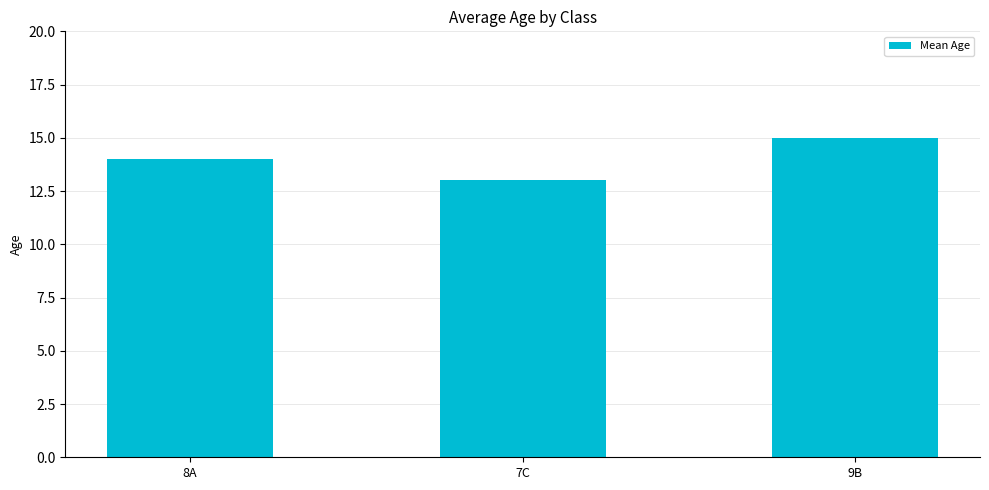

Rank the categories by value from highest to lowest.

9B, 8A, 7C